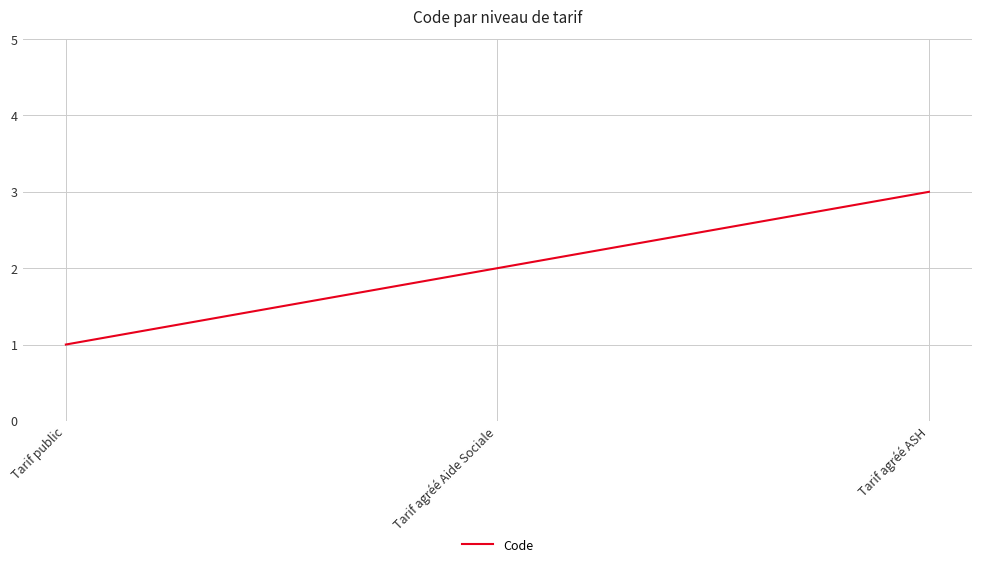

Where is the data nearest to the value 2?

Tarif agréé Aide Sociale